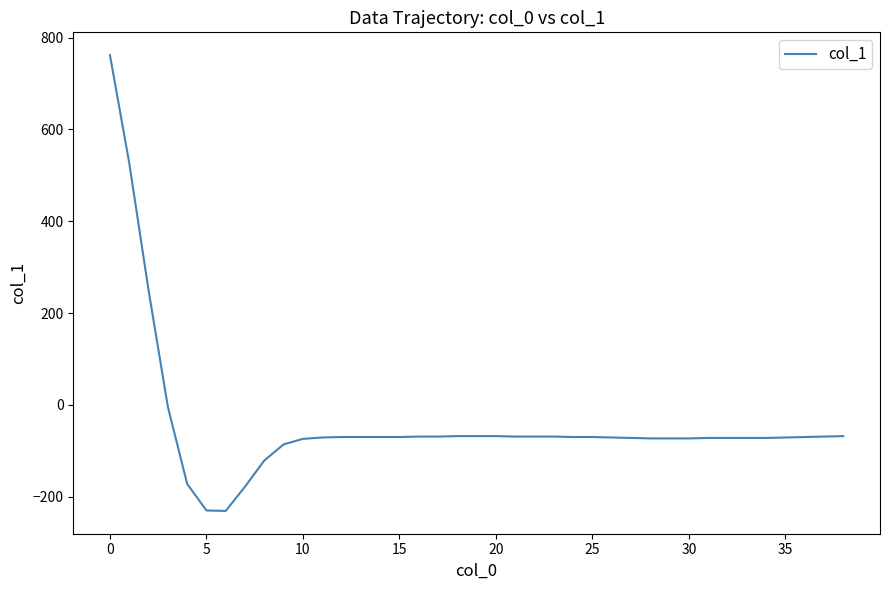

What is the smallest value displayed?

-231